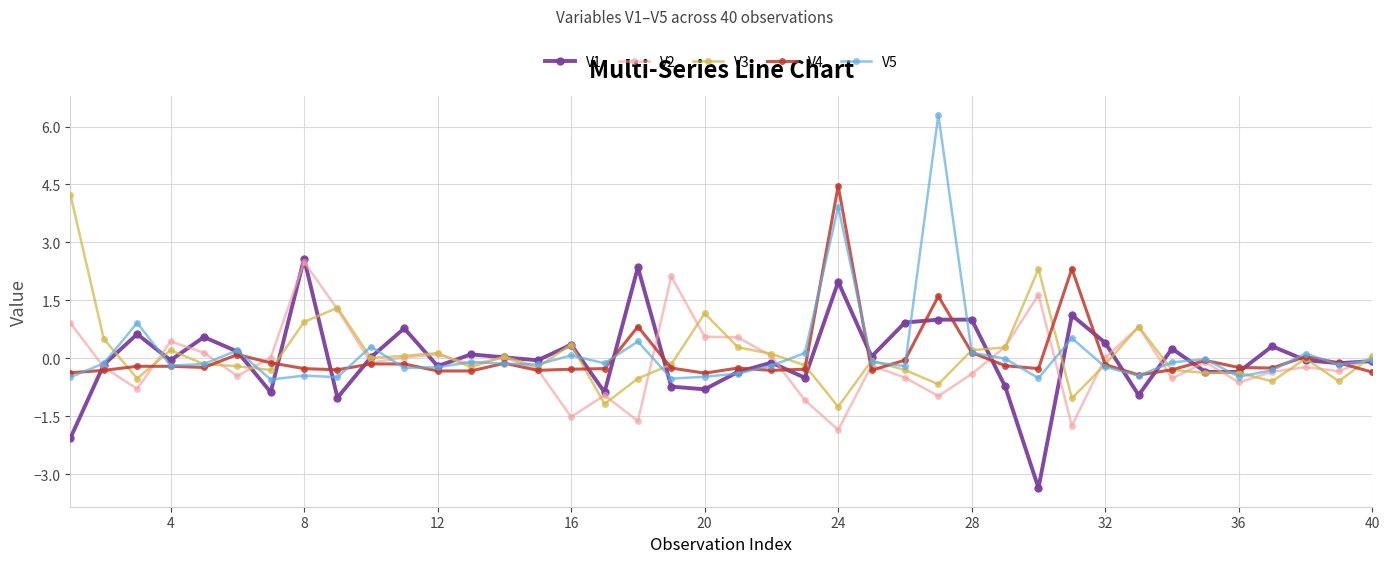

What is the minimum value for V4?

-0.4